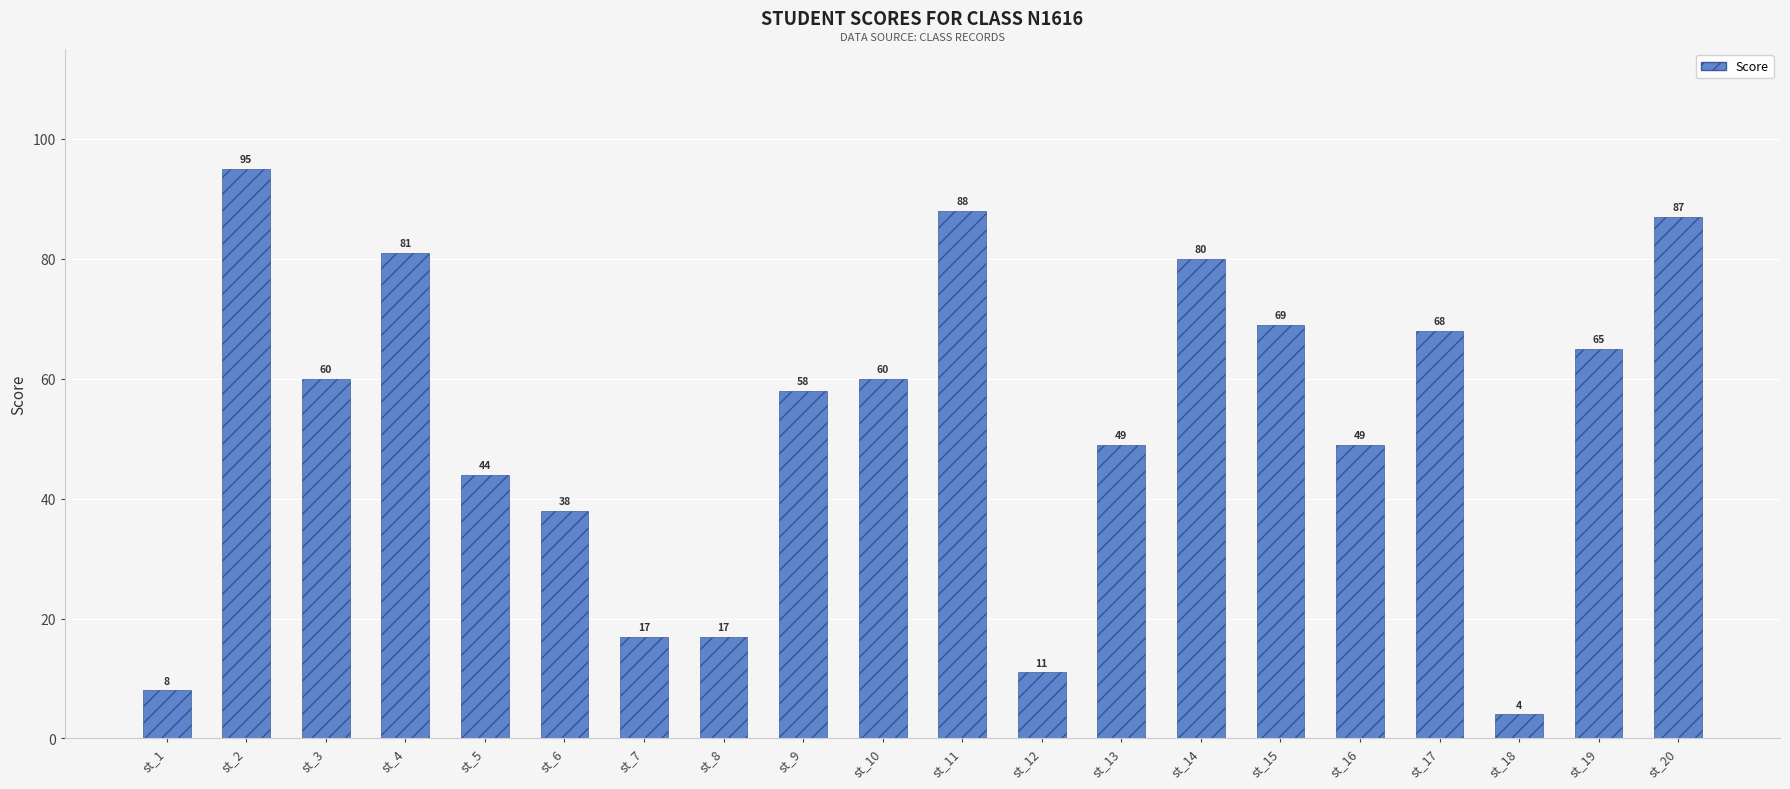

At which category does the chart reach its minimum across all series?

st_18